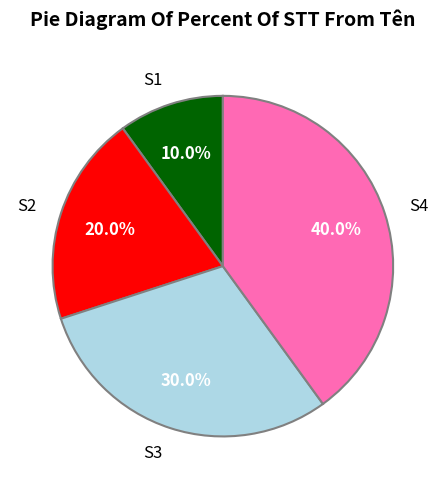

How many segments does this pie chart have?

4